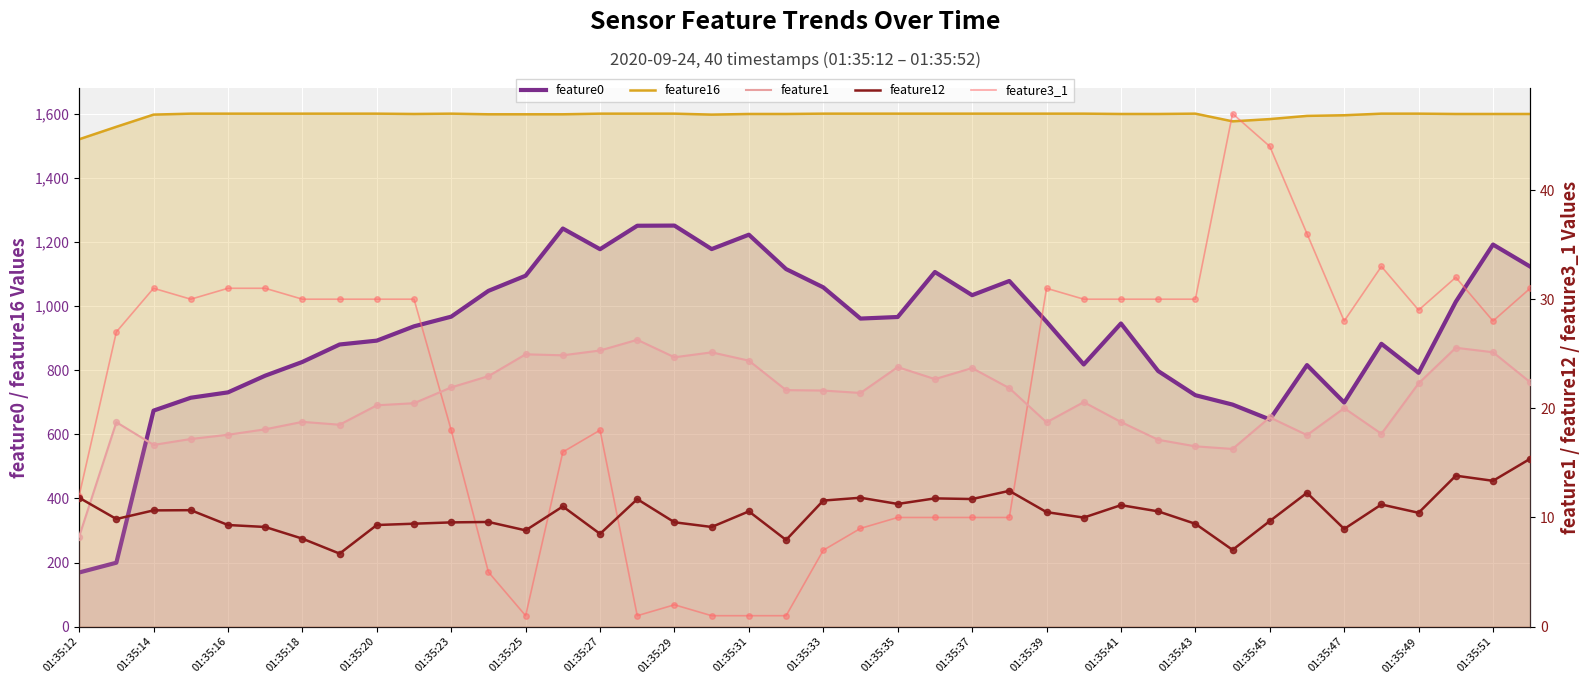

Is the value of feature1 at 01:35:39 greater than the value of feature12 at 01:35:43?

Yes